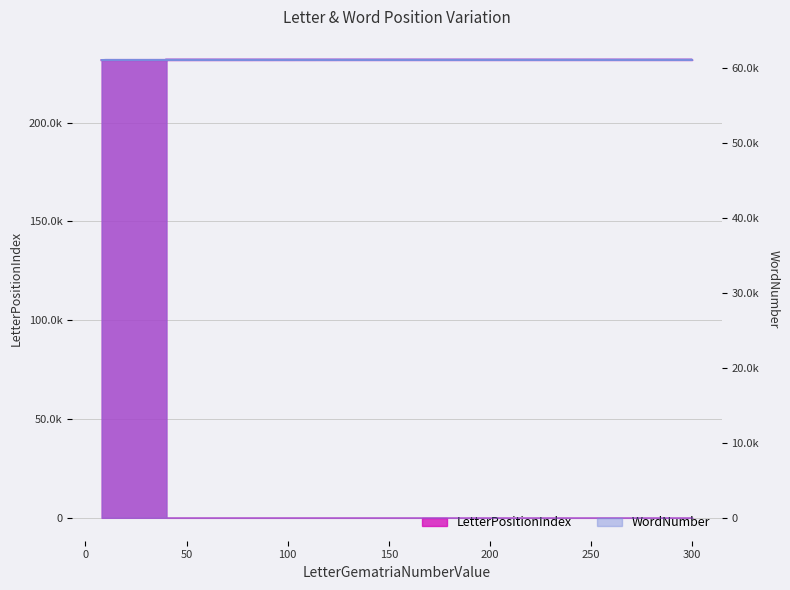

True or false: LetterPositionIndex and WordNumber intersect in this chart.

False